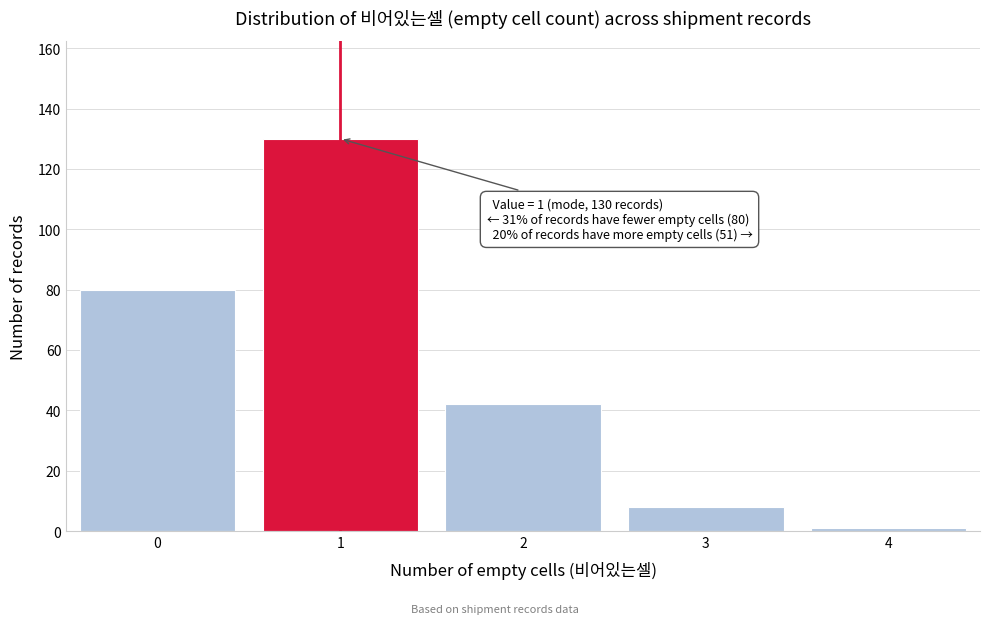

Reading left to right, what are all the values shown in this chart?

80	130	42	8	1